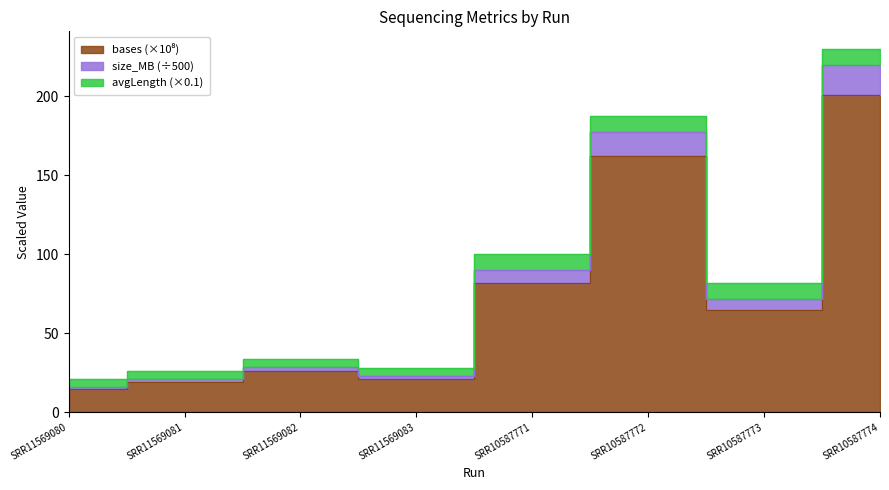

At which category does the chart reach its peak across all series?

SRR10587774